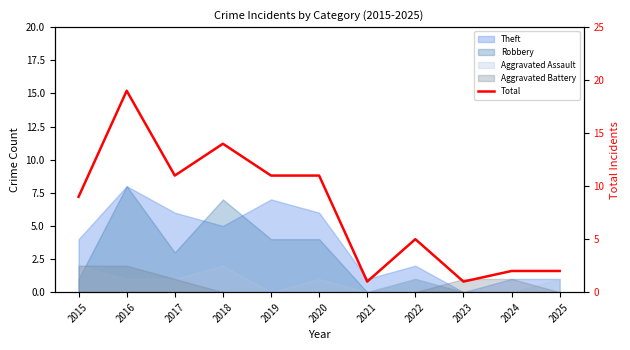

At which category does the data reach its first local valley?

2017